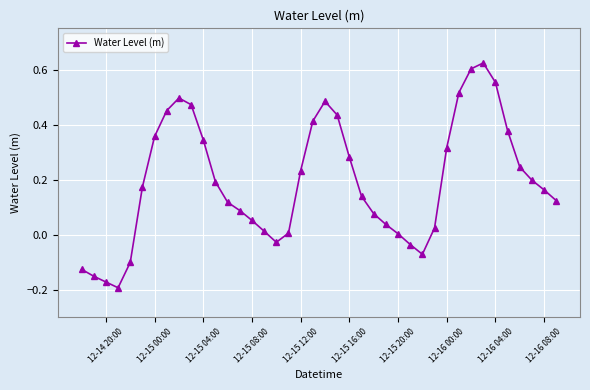

True or false: there are more than 0 points higher than both neighbors.

True